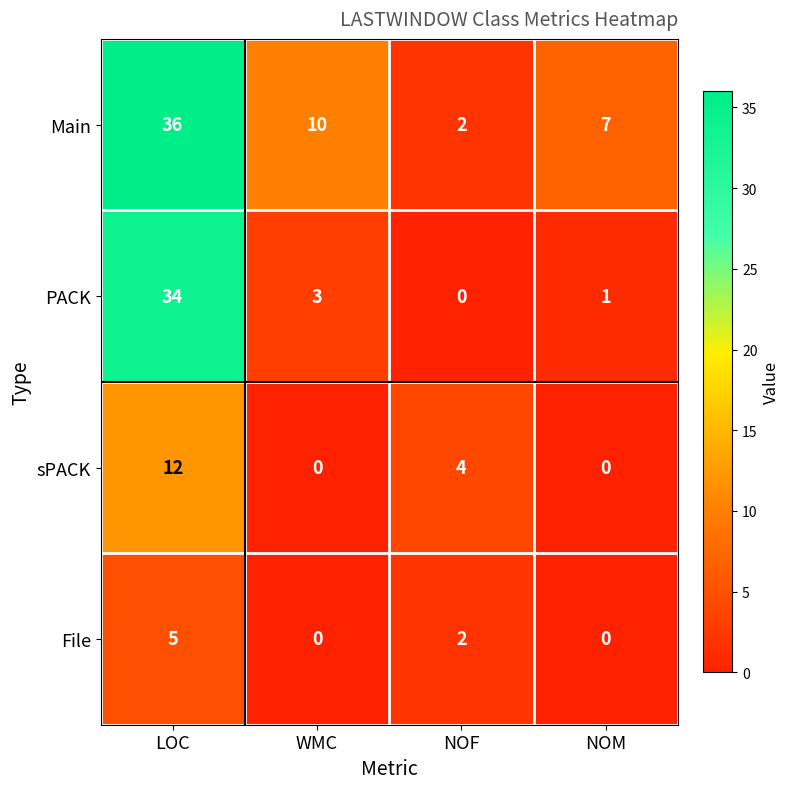

Where is Main nearest to the value 19?

WMC